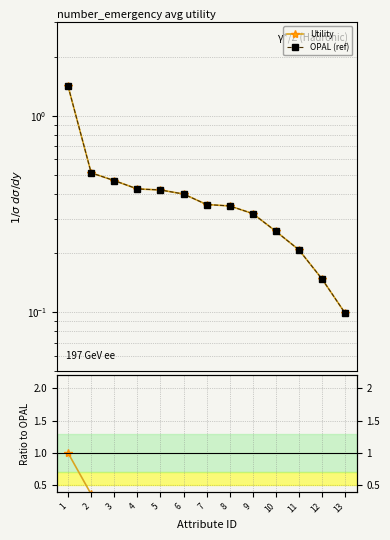

What is the sum of all OPAL (ref) values?

5.4